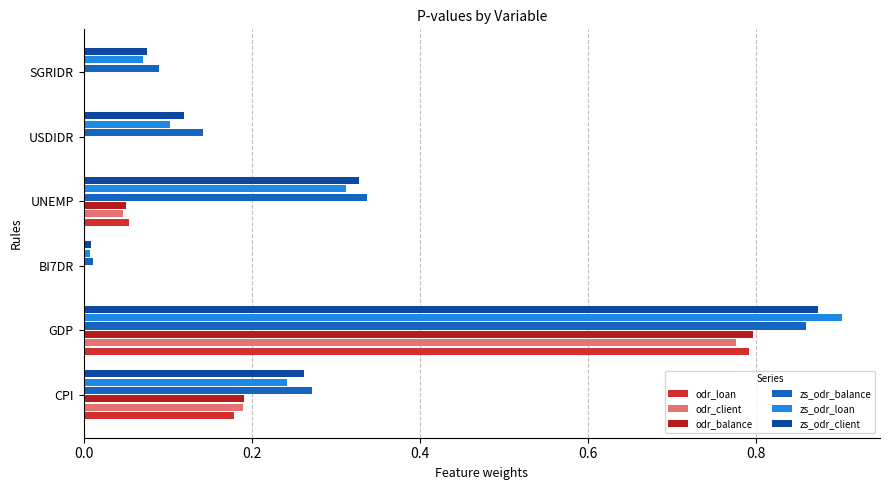

How many series are shown in this chart?

6